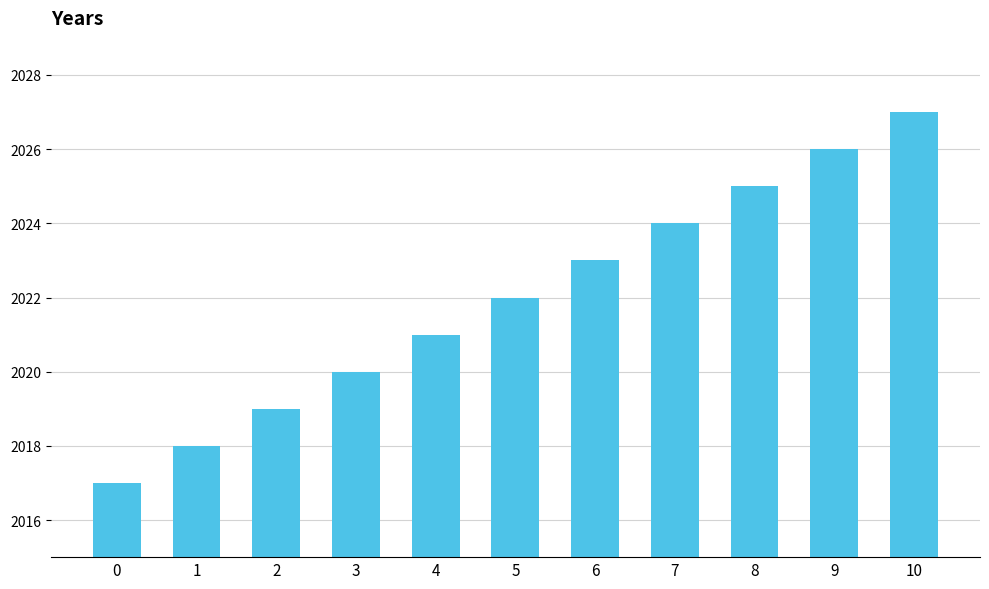

What is the difference between the second highest and second lowest values?

8